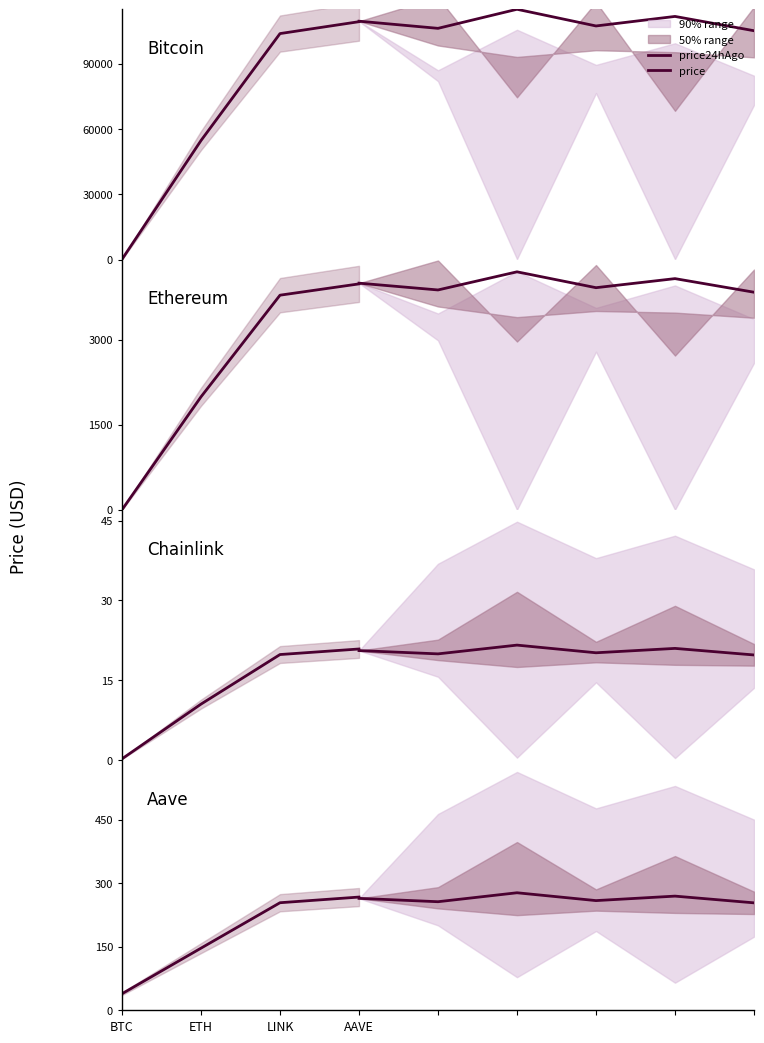

What is the average value of the price24hAgo series?

28370.2